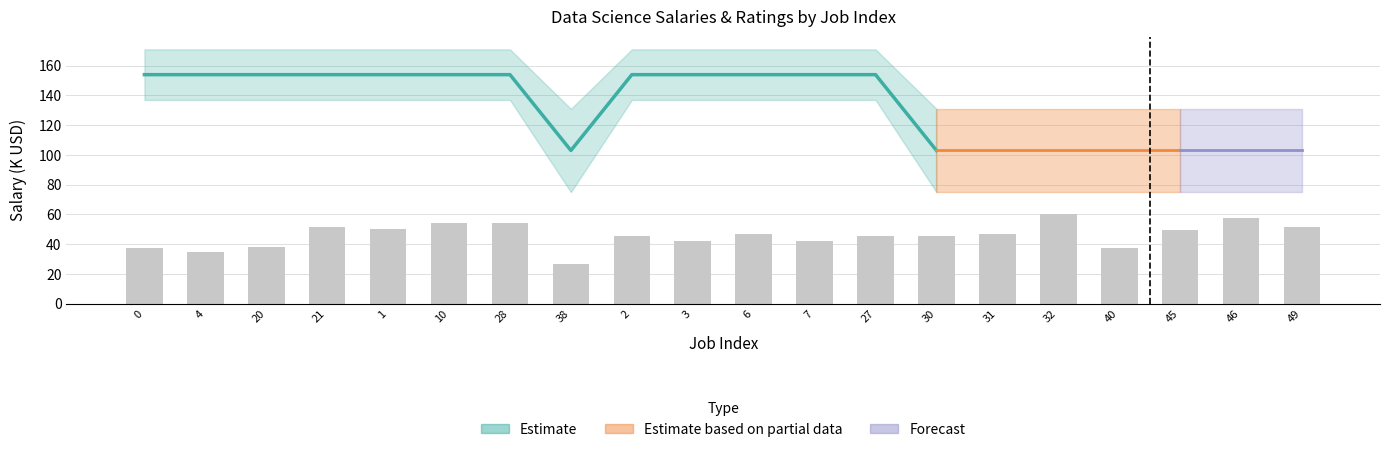

True or false: Rating has a value of 2.2 at 38.

True